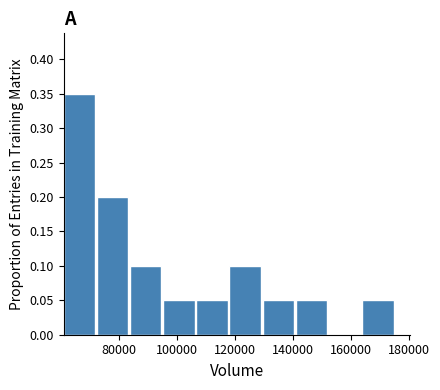

Reading left to right, transcribe this chart: for each bar, give the range it covers on the x-axis and its height. Neither the bar edges nor the heights are printed on the chart, so give them approximately, as read against the axes.

62000 to 72000: 0.35
72000 to 84000: 0.20
84000 to 96000: 0.10
96000 to 106000: 0.05
106000 to 118000: 0.05
118000 to 130000: 0.10
130000 to 142000: 0.05
142000 to 152000: 0.05
152000 to 164000: 0
164000 to 176000: 0.05